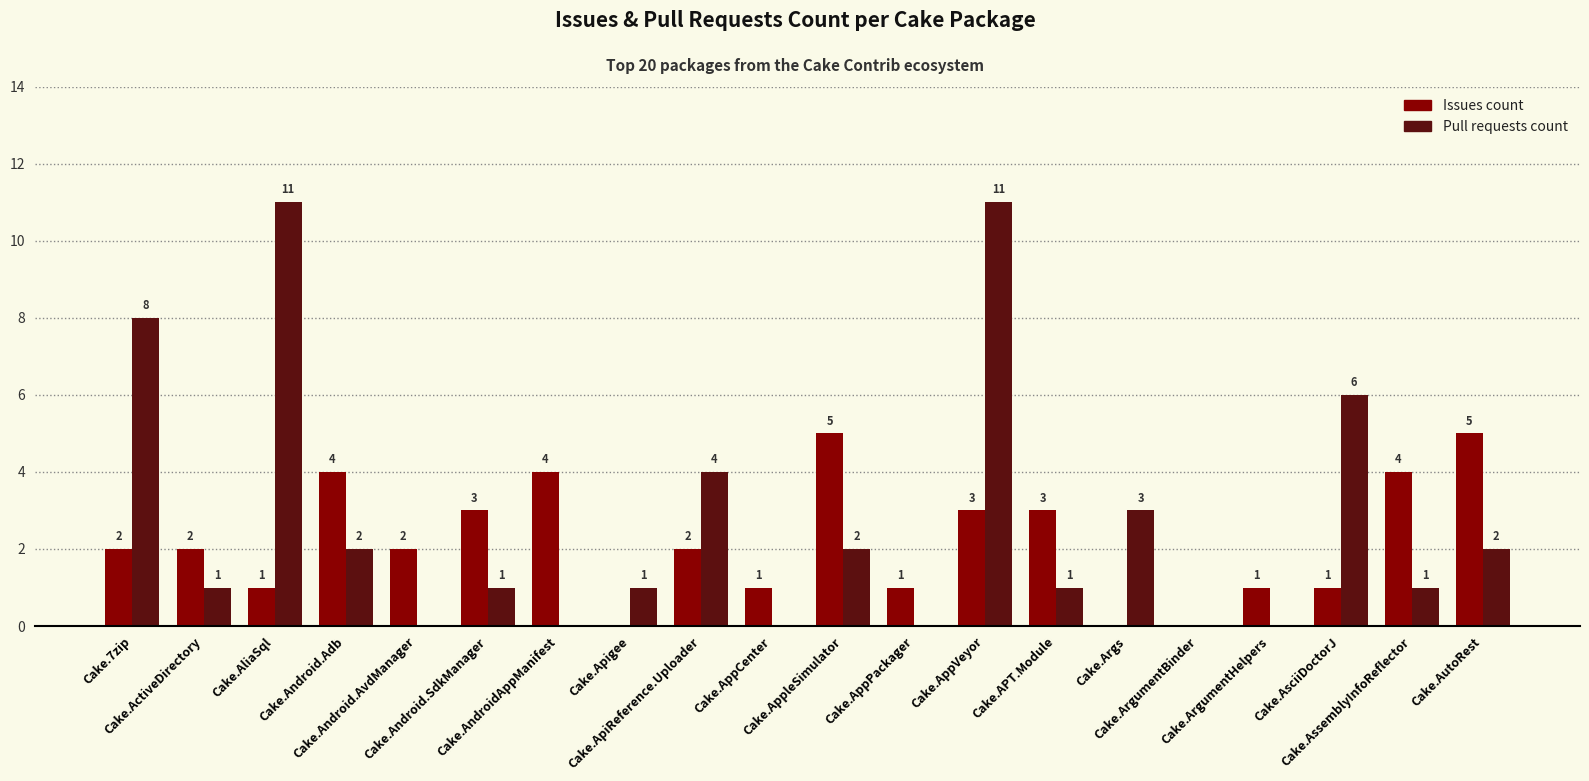

True or false: Issues count has a value of 2 at Cake.7zip.

True